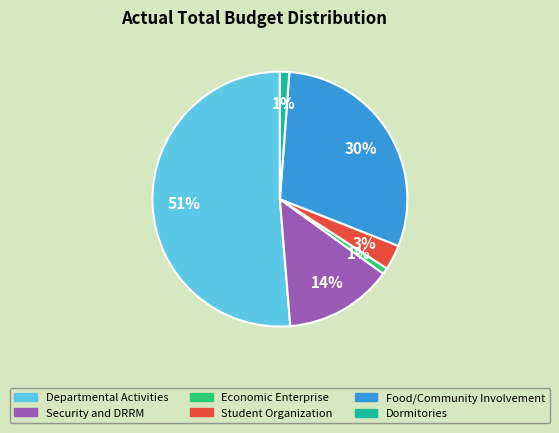

To the nearest percent, what is the average slice percentage?

17%